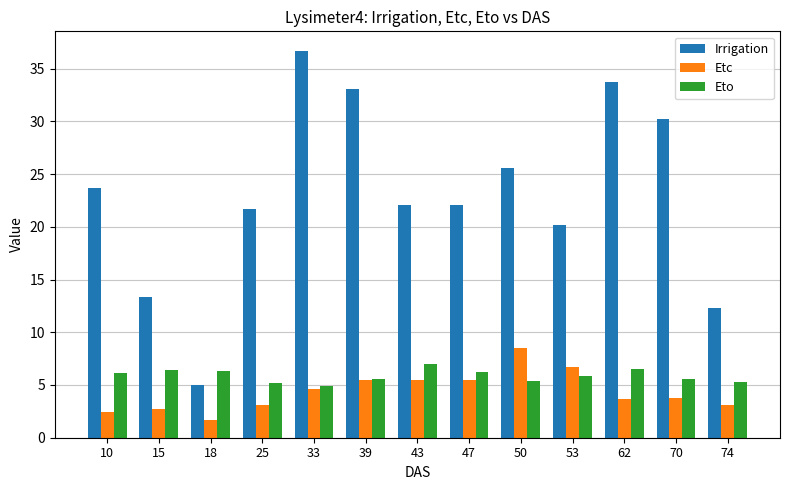

True or false: Irrigation has a value of 12.9 at 43.

False